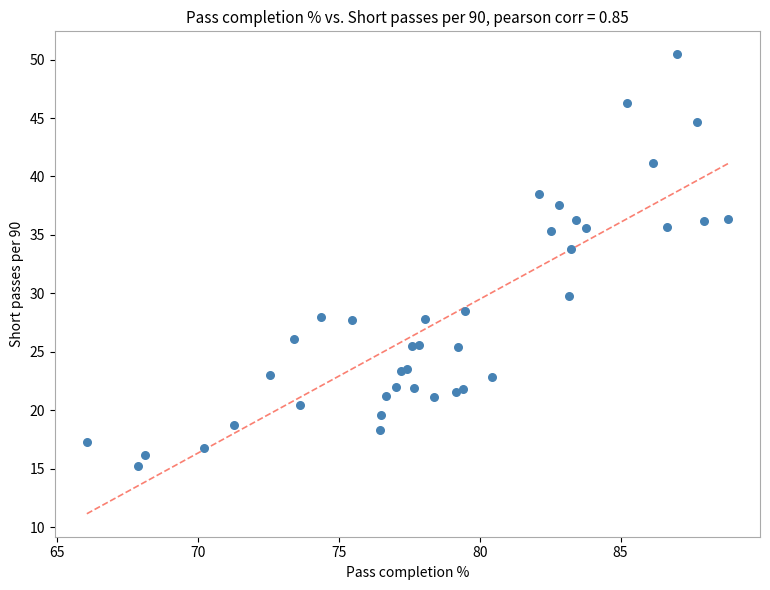

What Y value in the scatter plot is closest to 32?

33.8